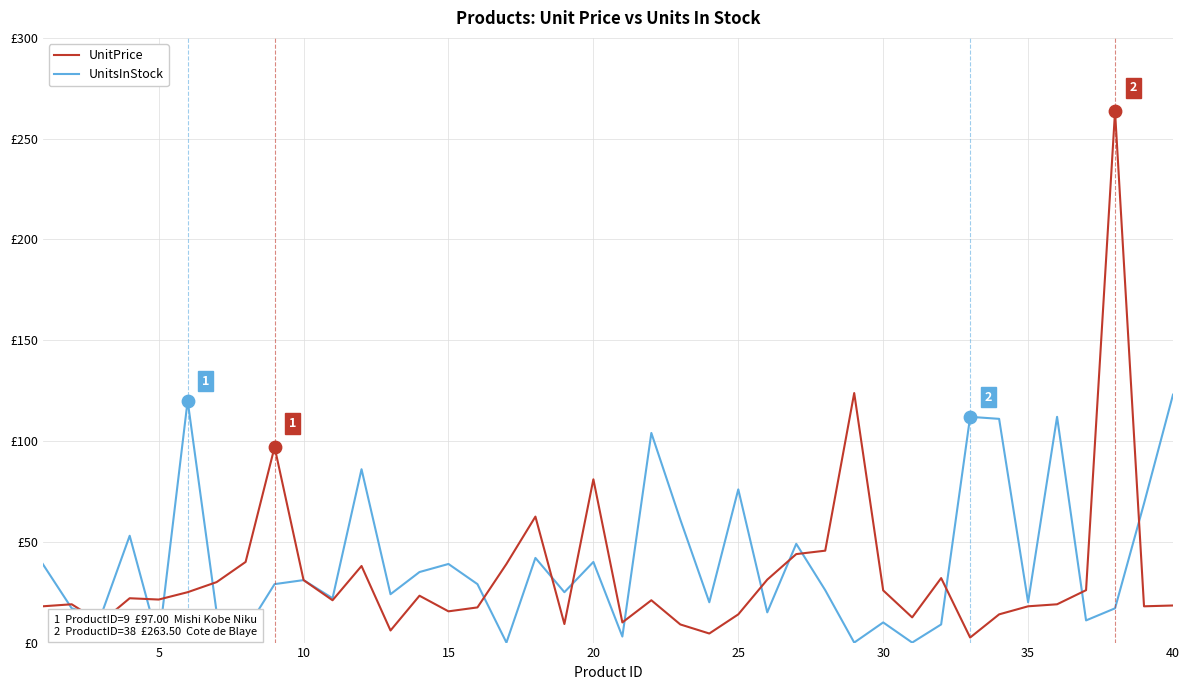

What are all the series names shown in the legend?

UnitPrice, UnitsInStock